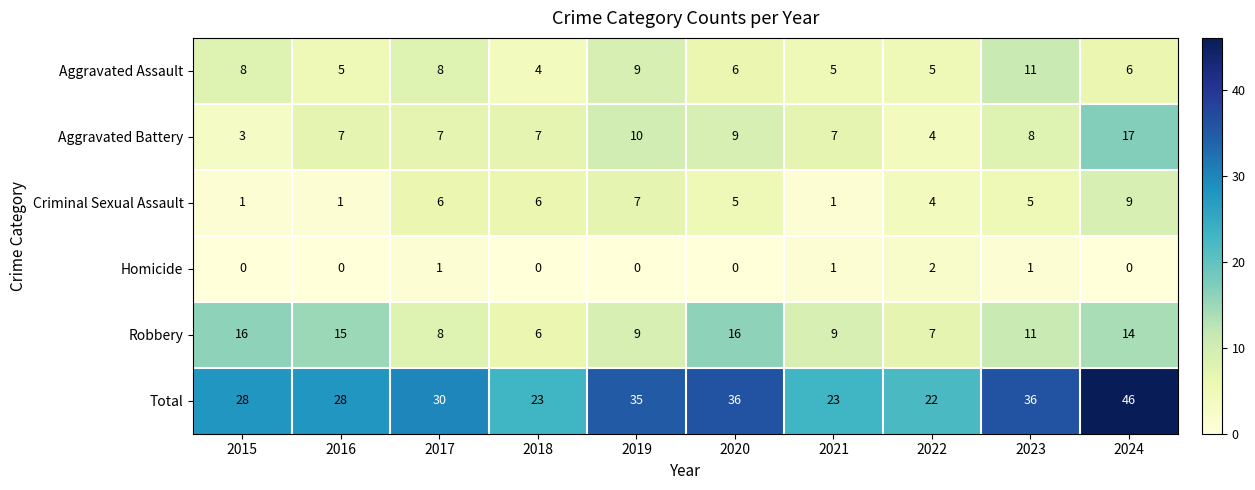

What is the total value across all series at 2024?

92